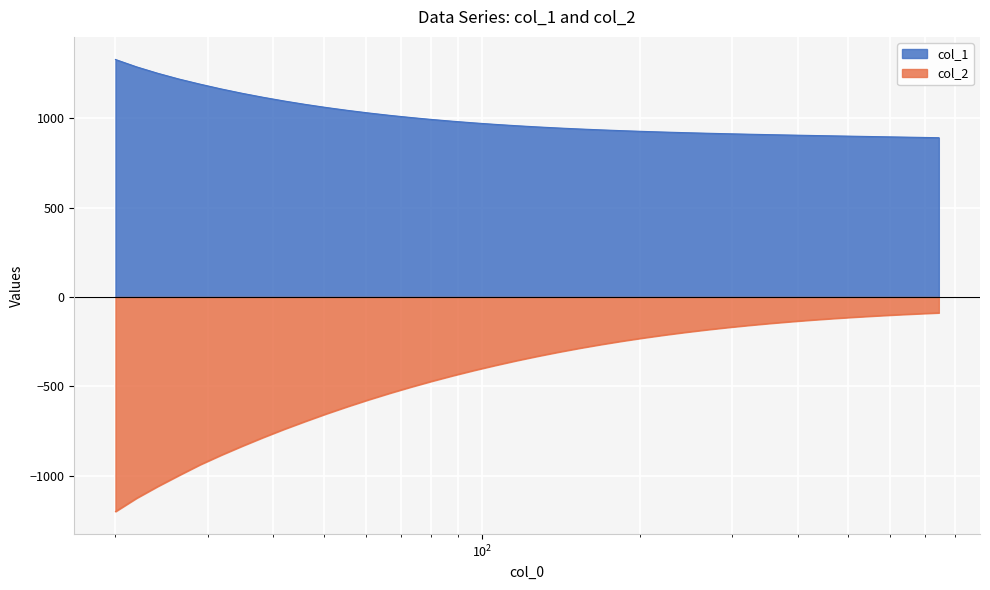

Is it true that col_2 equals -105.6 at 563.241?

True